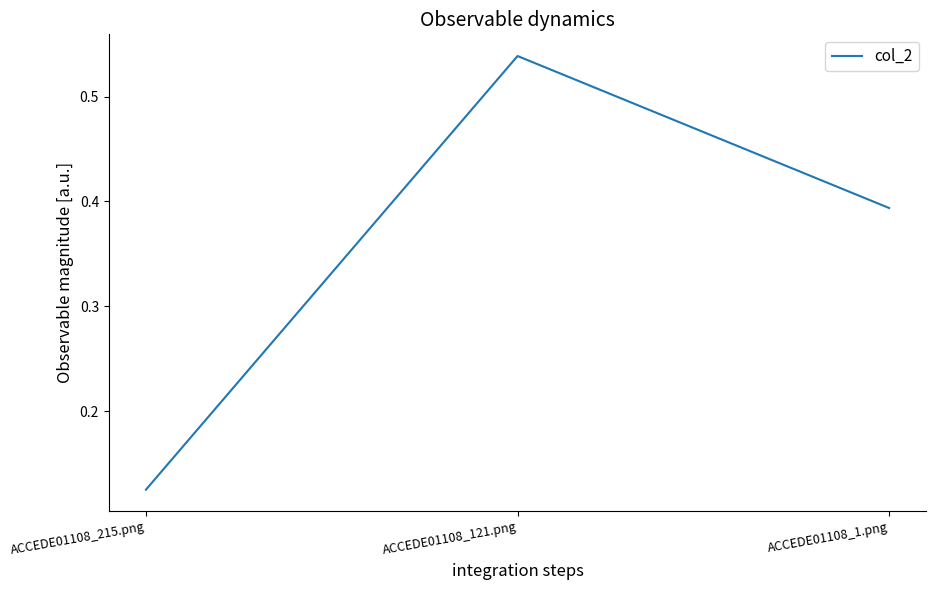

True or false: the data shows 0.2 at ACCEDE01108_215.png.

False